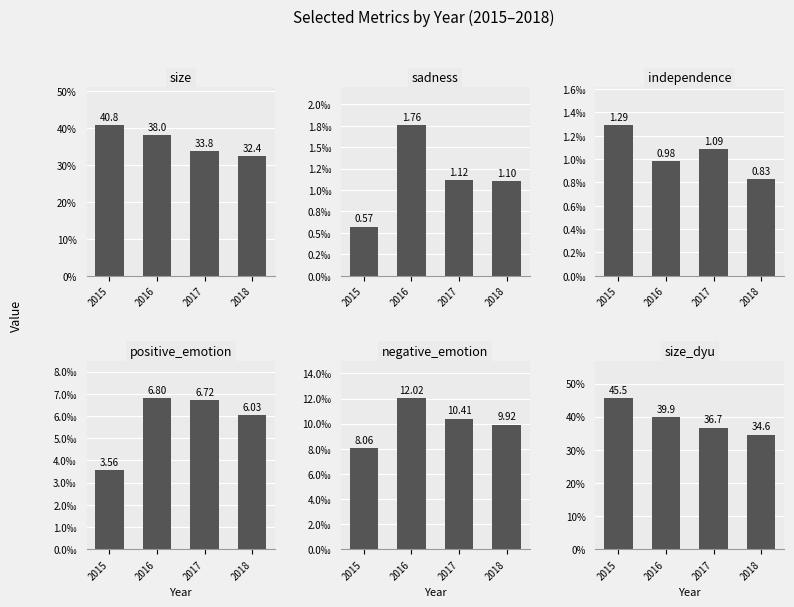

Which series has the widest spread of values?

size_dyu